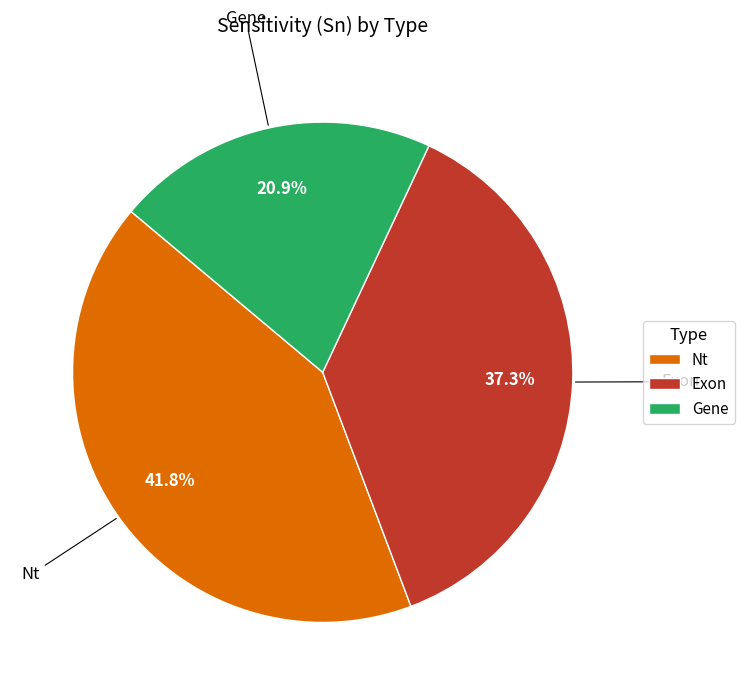

How many segments does this pie chart have?

3